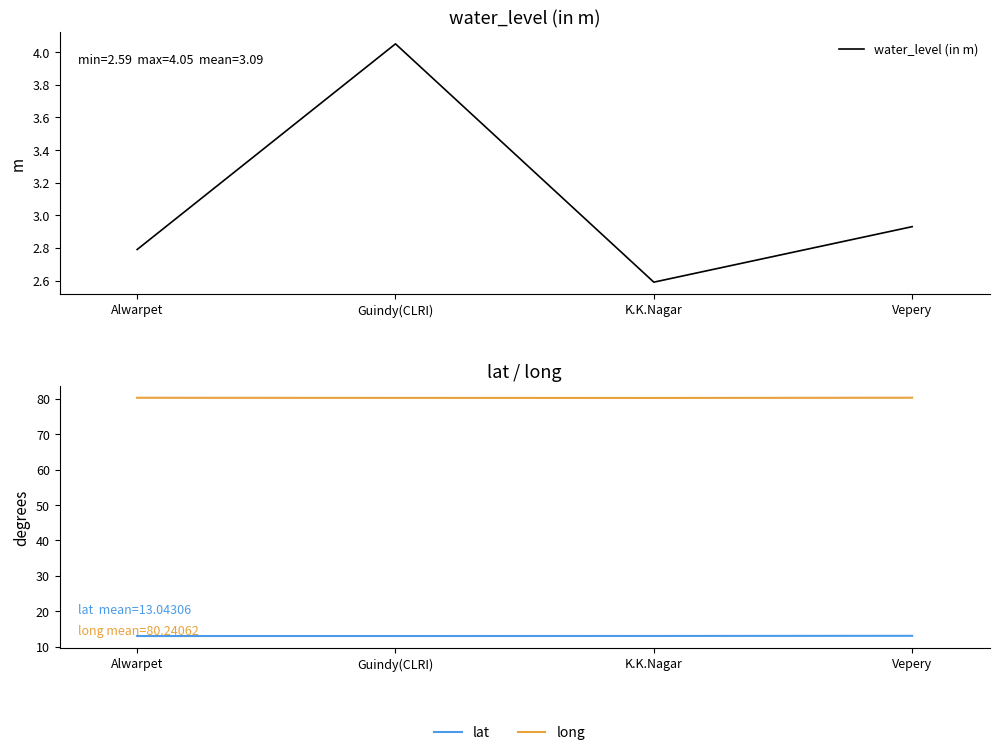

Does the chart display data point markers on the line(s)?

No